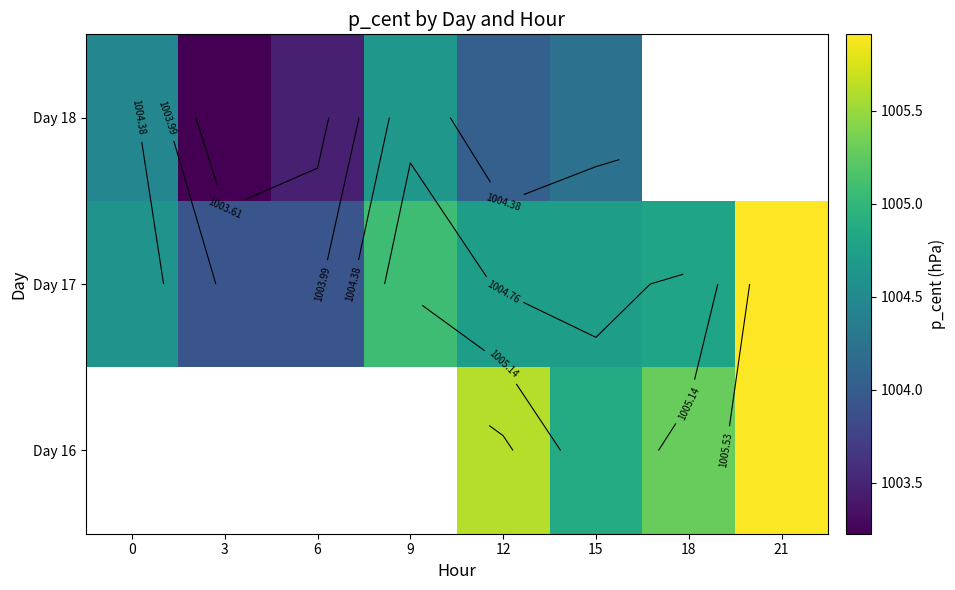

Which category has the highest value in the Day 18 series?

9